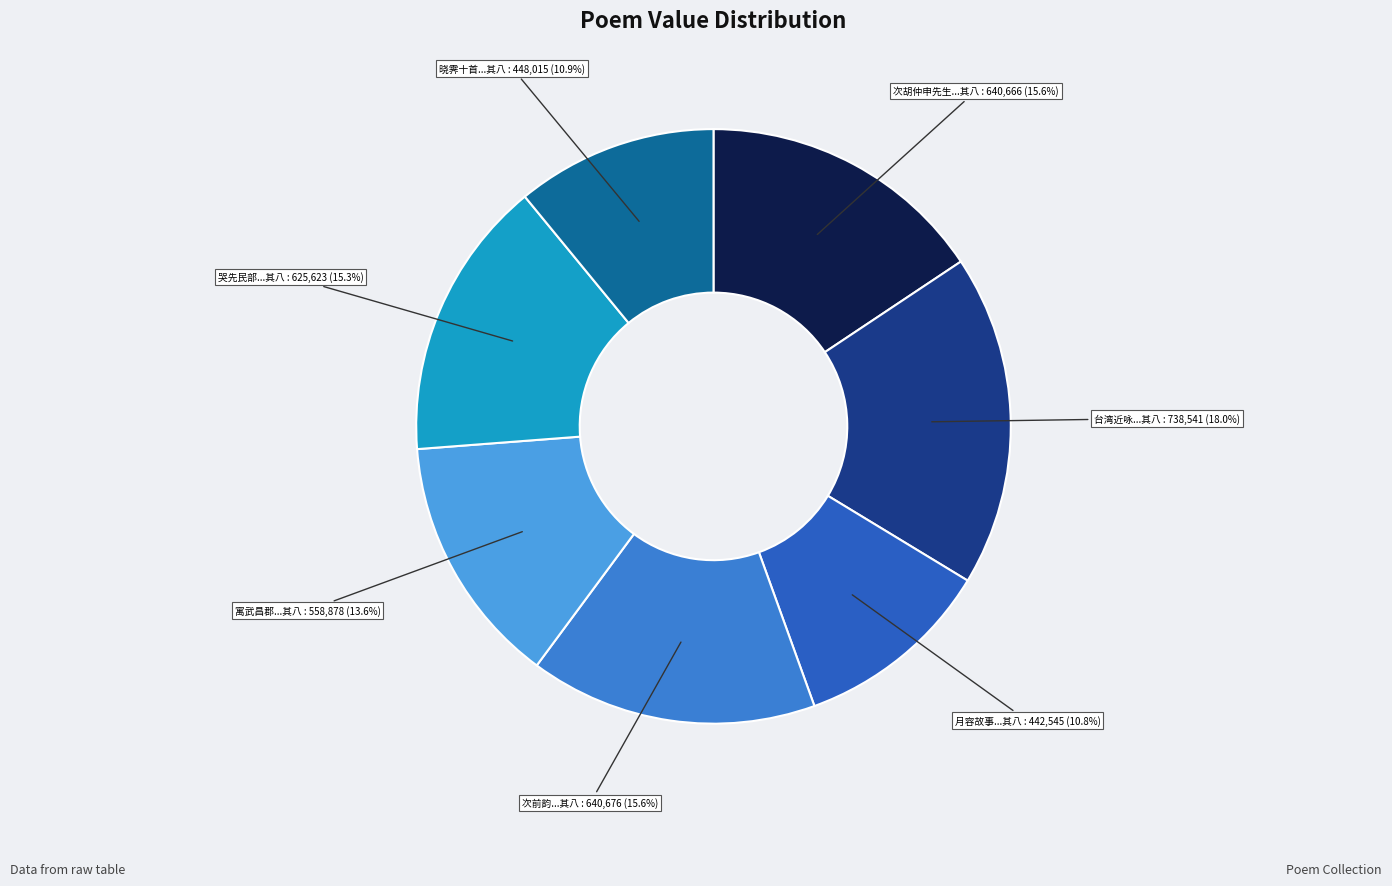

Approximately how many times larger is the value at 月容故事...其八 compared to 寓武昌郡...其八?

0.8